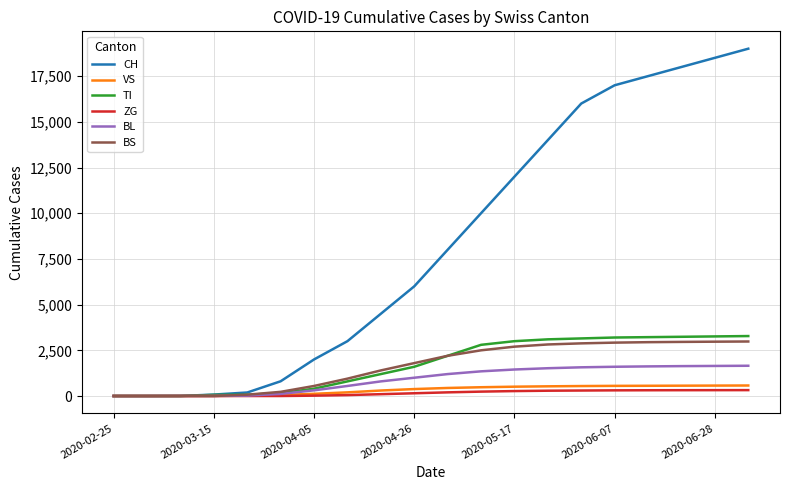

What is the maximum value for BS?

2982